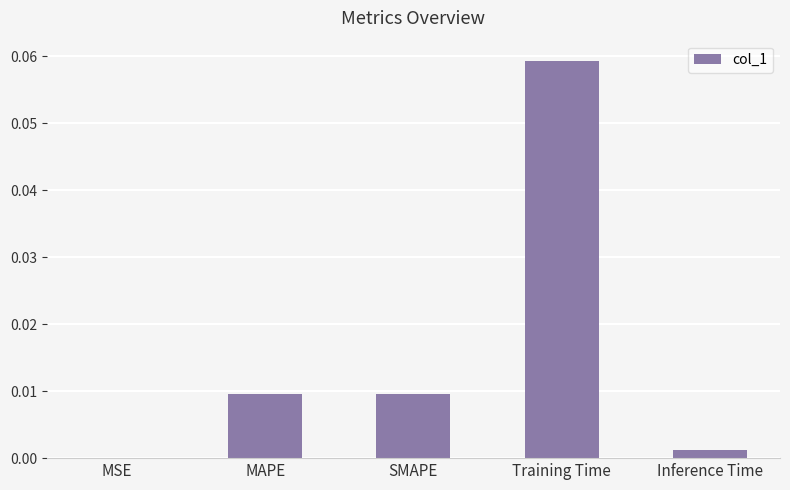

Between Inference Time and Training Time, which is larger?

Training Time